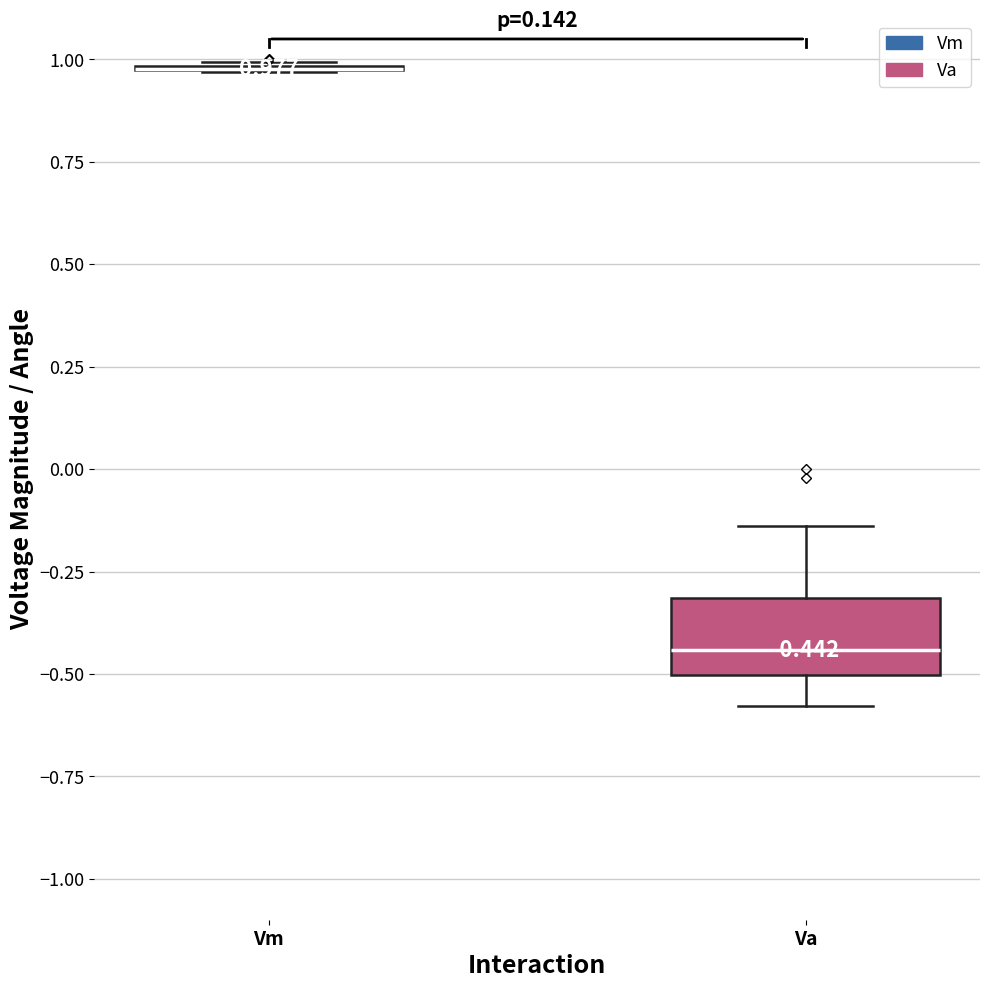

Which box is the tallest, from its lower edge to its upper edge?

Va